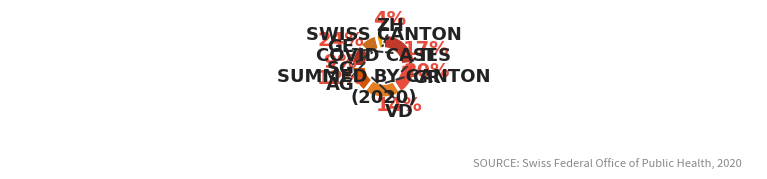

Which slice is the largest?

GE